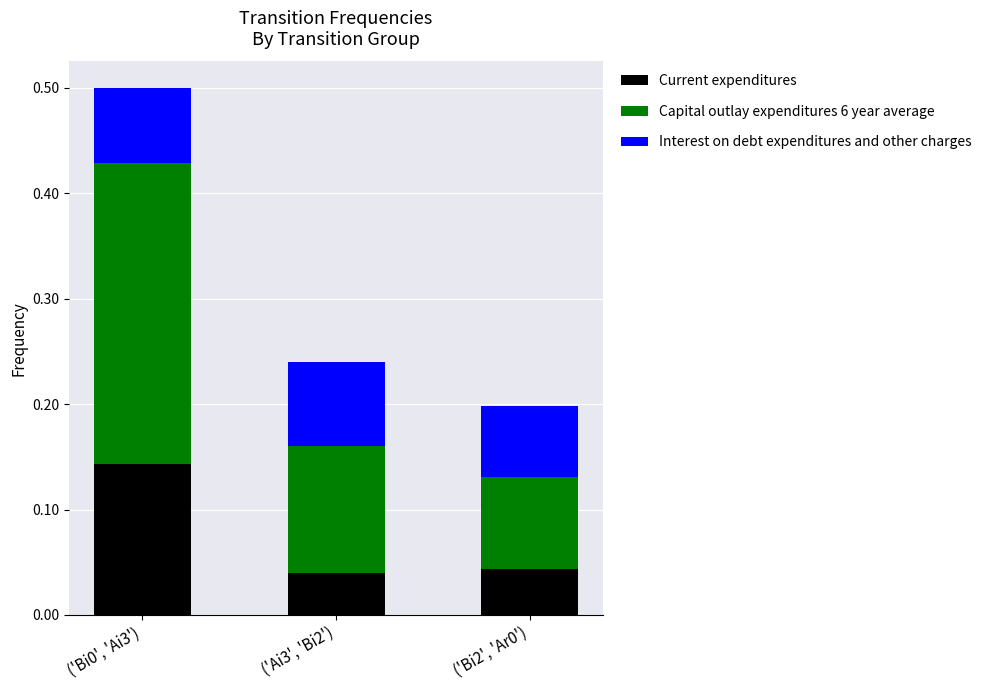

How many Current expenditures values are between 0 and 1?

3